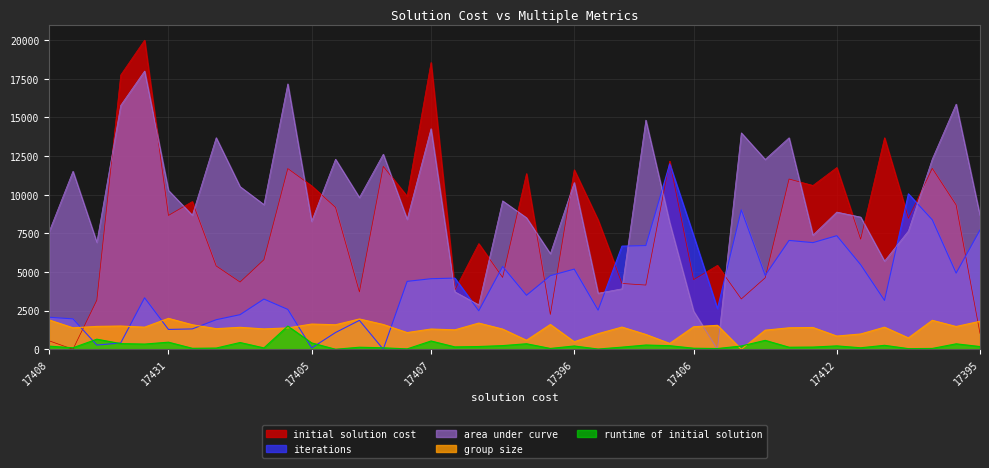

True or false: runtime of initial solution has more than 1 interior local peaks.

True